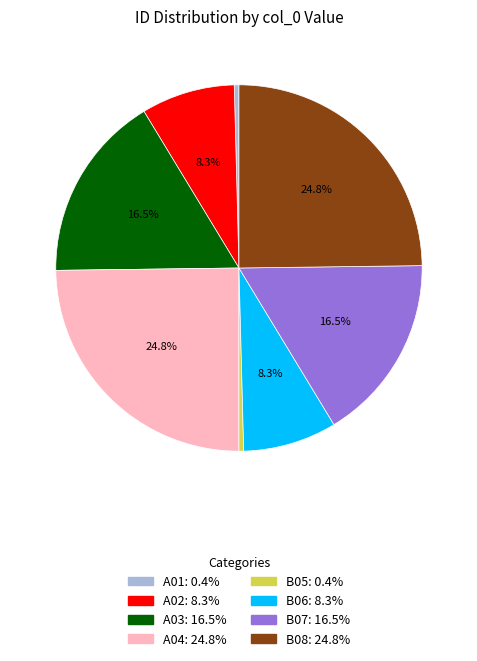

To the nearest percent, what is the difference between the B05 and B06 slice percentages?

8%